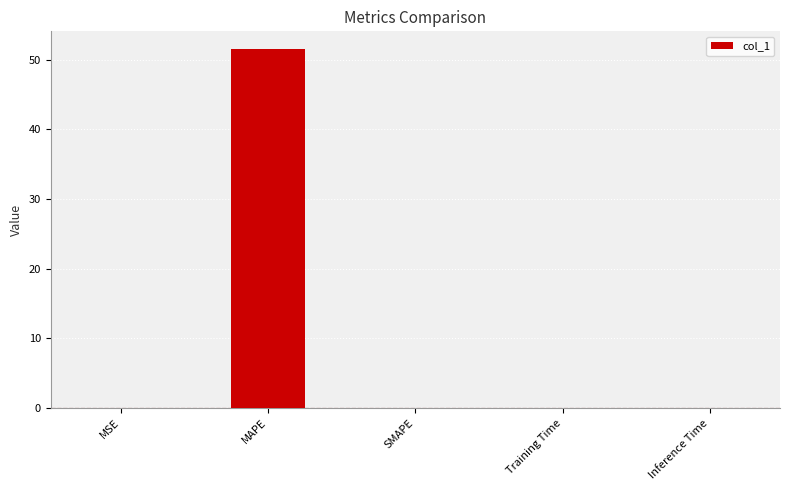

What is the greatest value displayed?

51.5